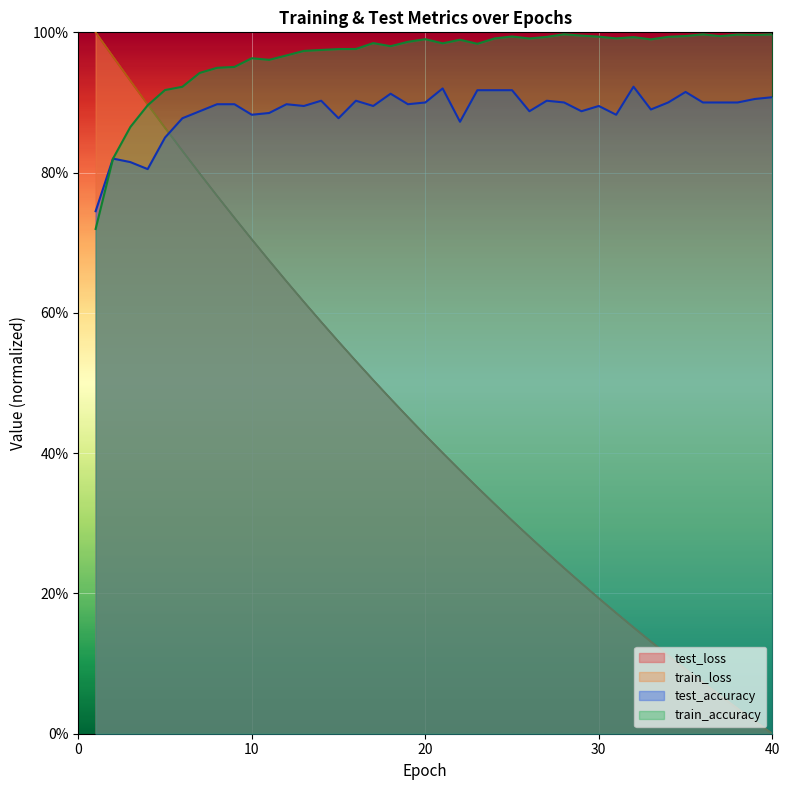

Reading left to right, extract all data points from this chart.

test_loss: 1=1.0	2=1.0	3=0.9	4=0.9	5=0.9	6=0.8	7=0.8	8=0.8	9=0.7	10=0.7	11=0.7	12=0.6	13=0.6	14=0.6	15=0.6	16=0.5	17=0.5	18=0.5	19=0.5	20=0.4	21=0.4	22=0.4	23=0.4	24=0.3	25=0.3	26=0.3	27=0.3	28=0.2	29=0.2	30=0.2	31=0.2	32=0.2	33=0.1	34=0.1	35=0.1	36=0.1	37=0.1	38=0.0	39=0.0	40=0.0
train_loss: 1=1.0	2=1.0	3=0.9	4=0.9	5=0.9	6=0.8	7=0.8	8=0.8	9=0.7	10=0.7	11=0.7	12=0.6	13=0.6	14=0.6	15=0.6	16=0.5	17=0.5	18=0.5	19=0.5	20=0.4	21=0.4	22=0.4	23=0.4	24=0.3	25=0.3	26=0.3	27=0.3	28=0.2	29=0.2	30=0.2	31=0.2	32=0.2	33=0.1	34=0.1	35=0.1	36=0.1	37=0.1	38=0.0	39=0.0	40=0.0
test_accuracy: 1=0.7	2=0.8	3=0.8	4=0.8	5=0.9	6=0.9	7=0.9	8=0.9	9=0.9	10=0.9	11=0.9	12=0.9	13=0.9	14=0.9	15=0.9	16=0.9	17=0.9	18=0.9	19=0.9	20=0.9	21=0.9	22=0.9	23=0.9	24=0.9	25=0.9	26=0.9	27=0.9	28=0.9	29=0.9	30=0.9	31=0.9	32=0.9	33=0.9	34=0.9	35=0.9	36=0.9	37=0.9	38=0.9	39=0.9	40=0.9
train_accuracy: 1=0.7	2=0.8	3=0.9	4=0.9	5=0.9	6=0.9	7=0.9	8=0.9	9=1.0	10=1.0	11=1.0	12=1.0	13=1.0	14=1.0	15=1.0	16=1.0	17=1.0	18=1.0	19=1.0	20=1.0	21=1.0	22=1.0	23=1.0	24=1.0	25=1.0	26=1.0	27=1.0	28=1.0	29=1.0	30=1.0	31=1.0	32=1.0	33=1.0	34=1.0	35=1.0	36=1.0	37=1.0	38=1.0	39=1.0	40=1.0